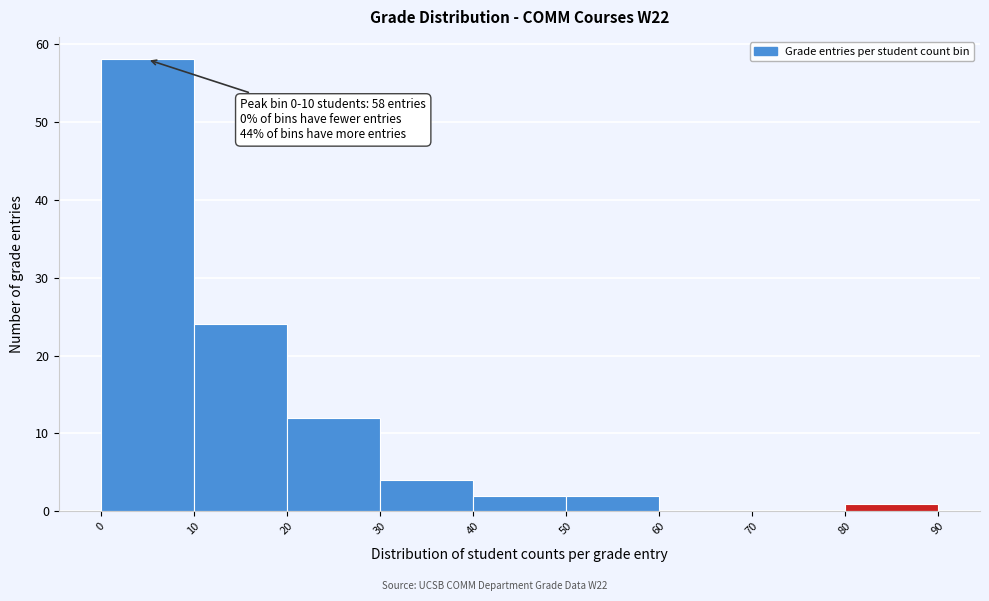

Which range on the x-axis has the tallest bar?

0 to 10